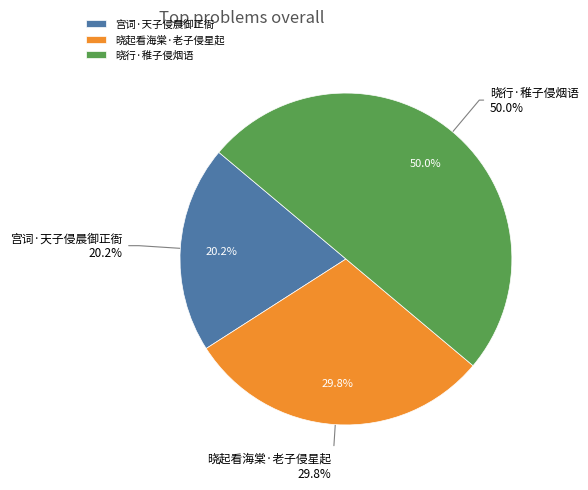

To the nearest percent, what percentage of the pie is 宫词·天子侵晨御正衙?

20%